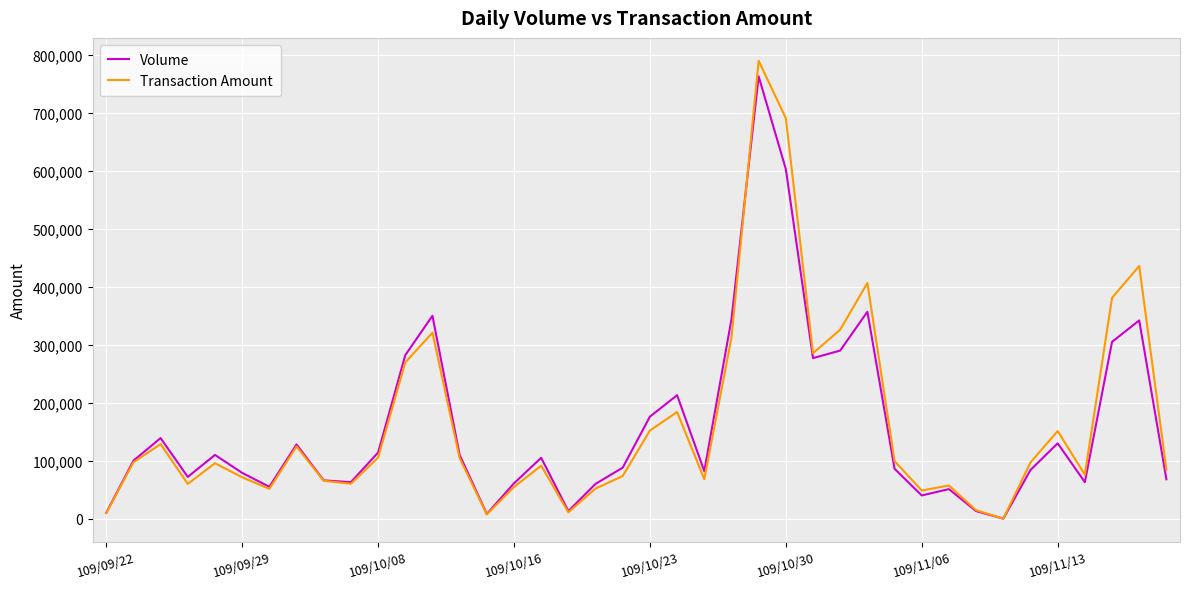

Which series has the widest spread of values?

Transaction Amount